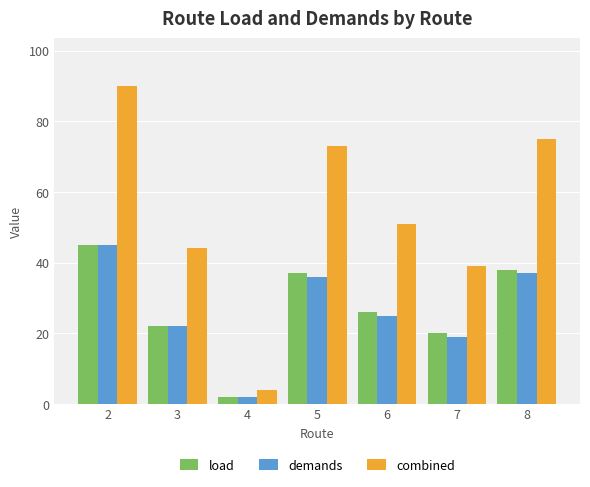

What is the difference between the maximum and second lowest values in the load series?

25